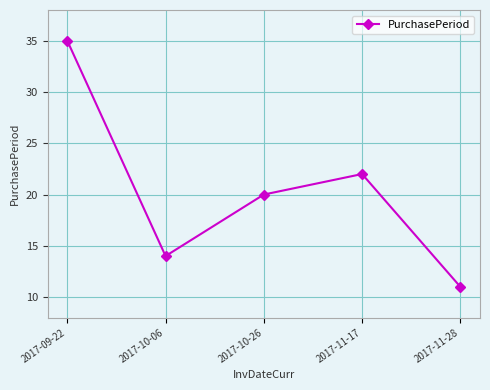

What is the value of the 1st point from the left?

35